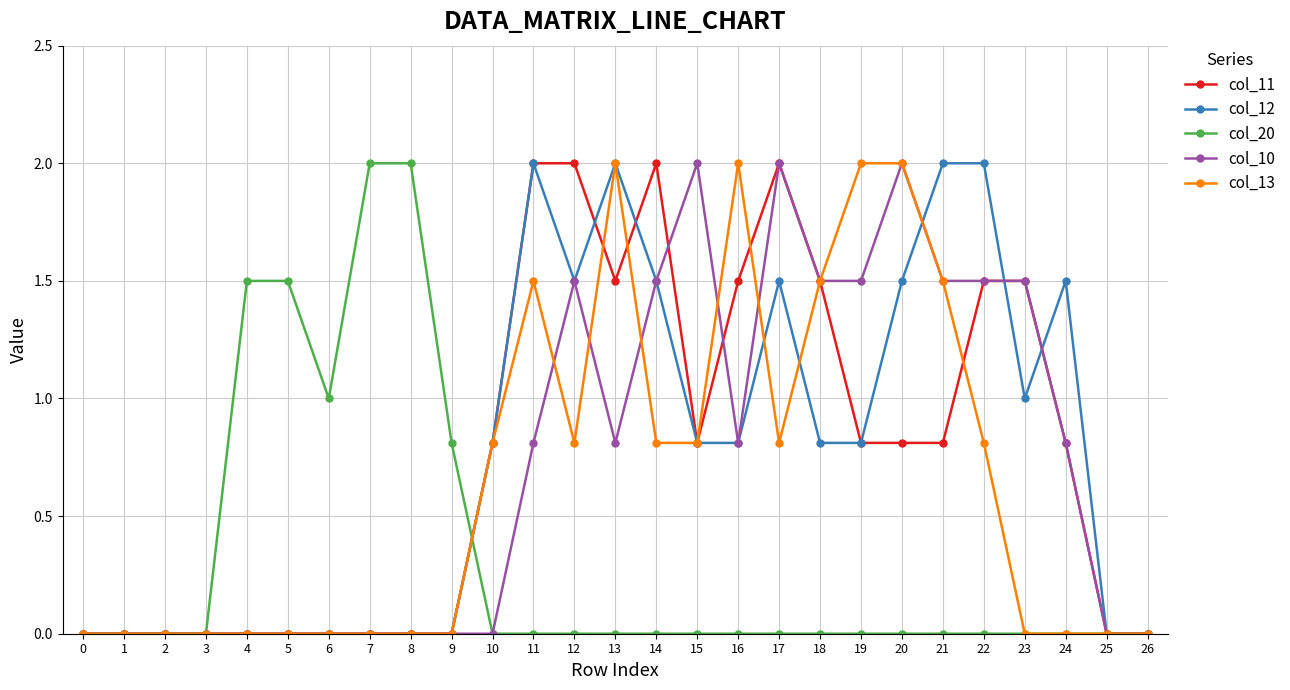

Is the value of col_20 at 5 greater than the value of col_12 at 4?

Yes